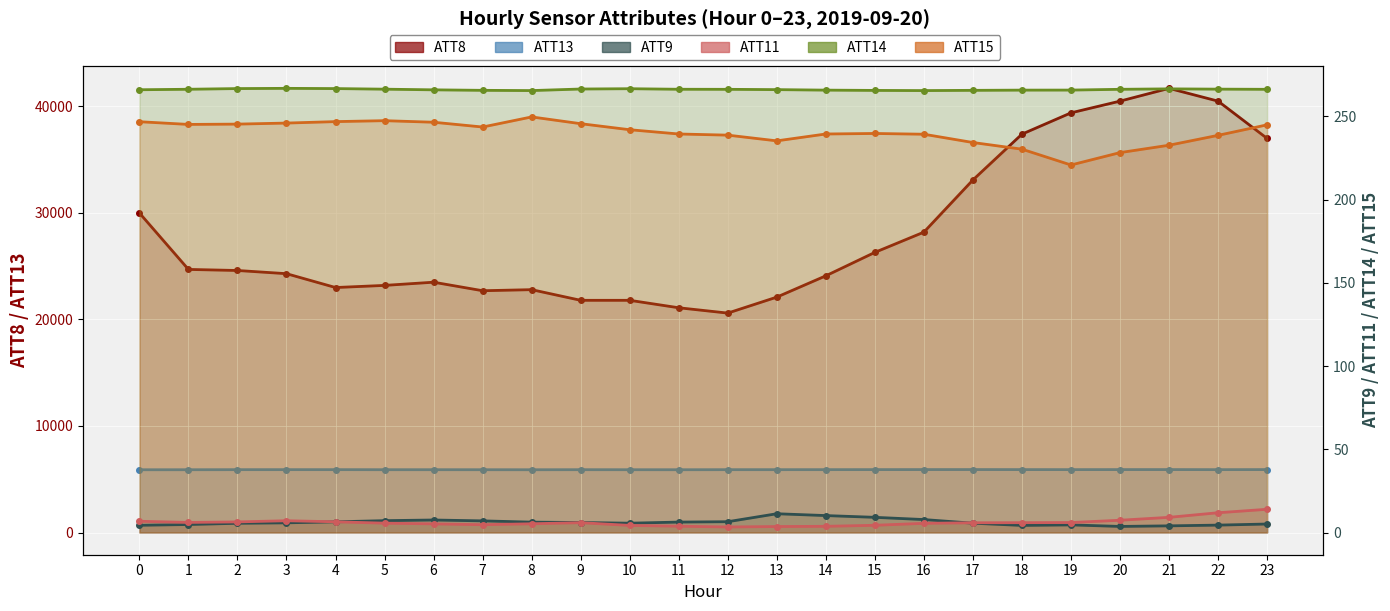

True or false: ATT13 has more than 2 interior local peaks.

True